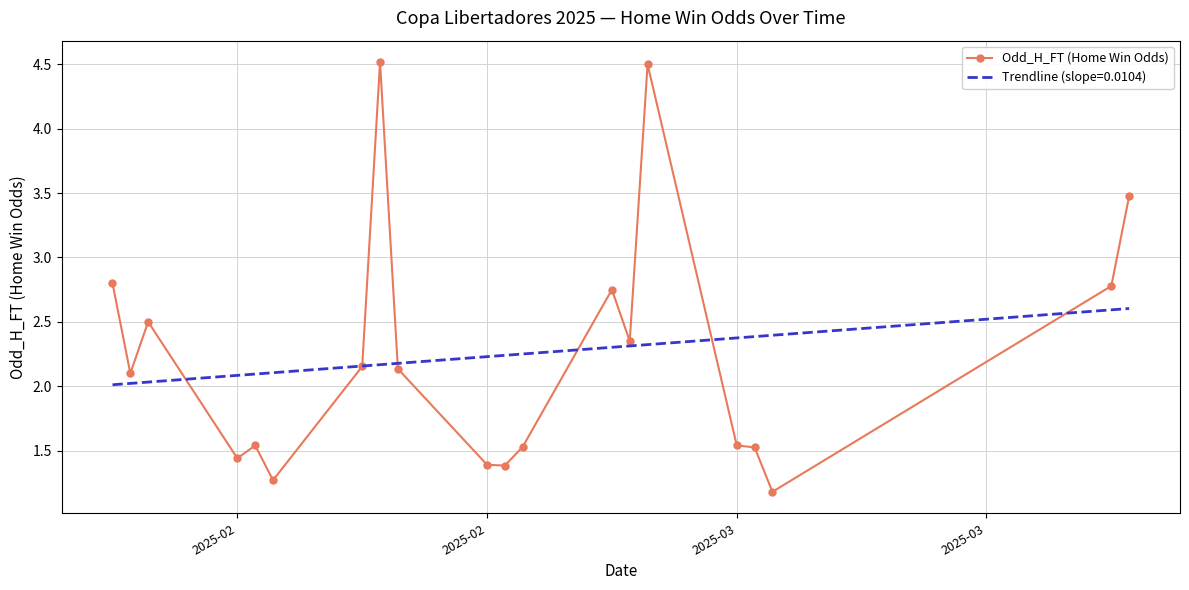

Which series has the widest spread of values?

Odd_H_FT (Home Win Odds)